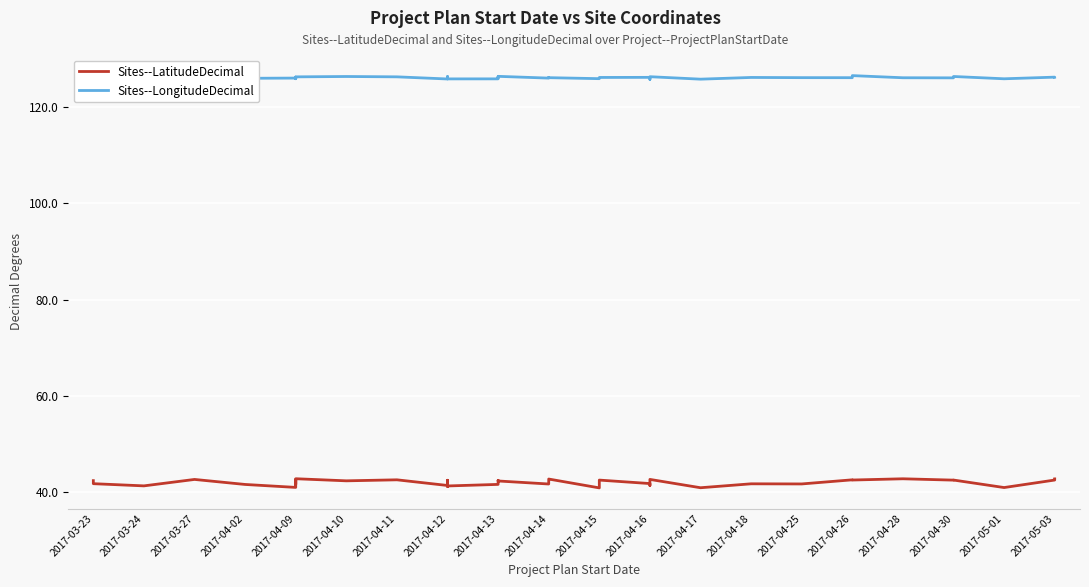

How many data points does each series have?

40